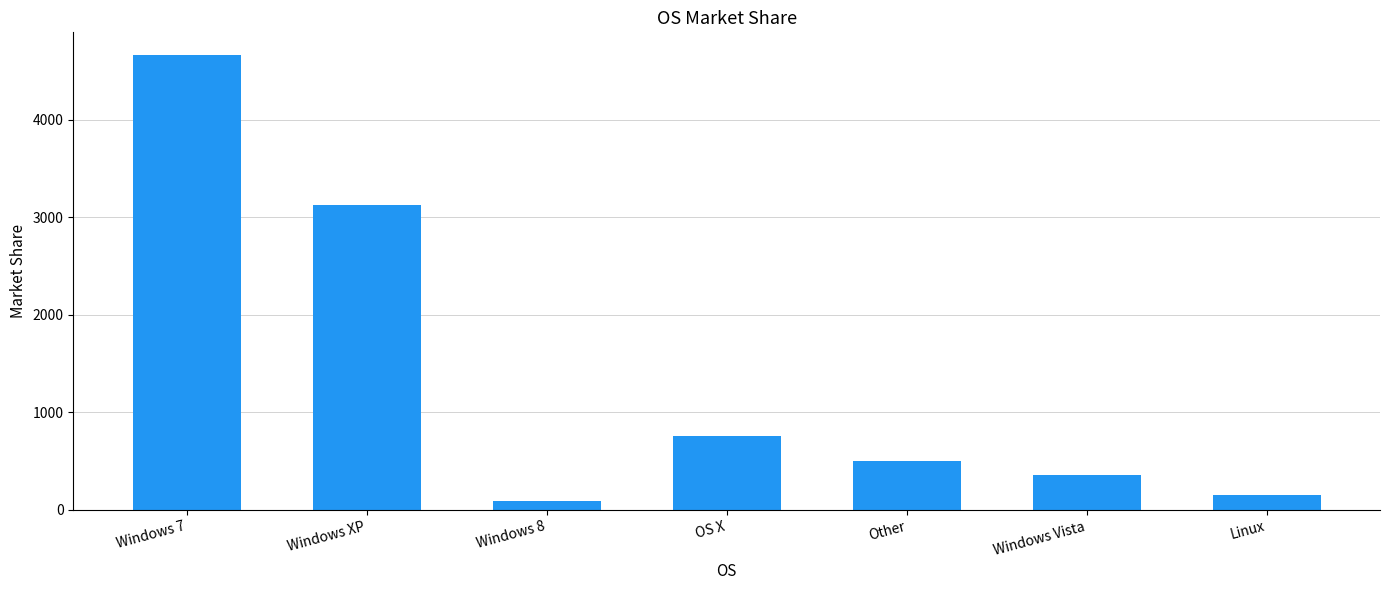

What is the difference between the maximum and minimum values?

4571